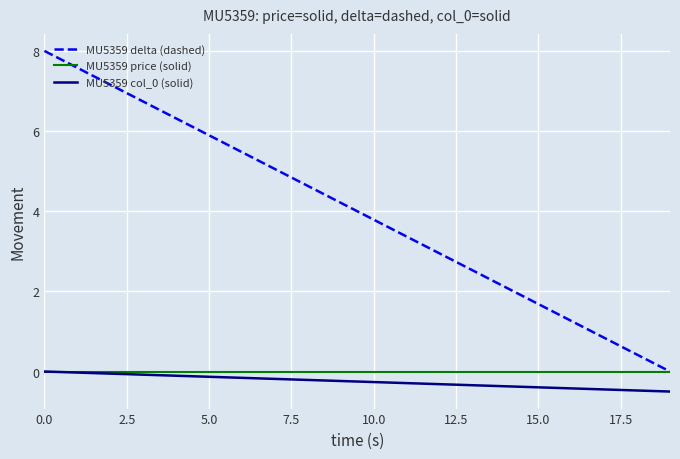

How many values in the MU5359 delta (dashed) series are below 4?

10